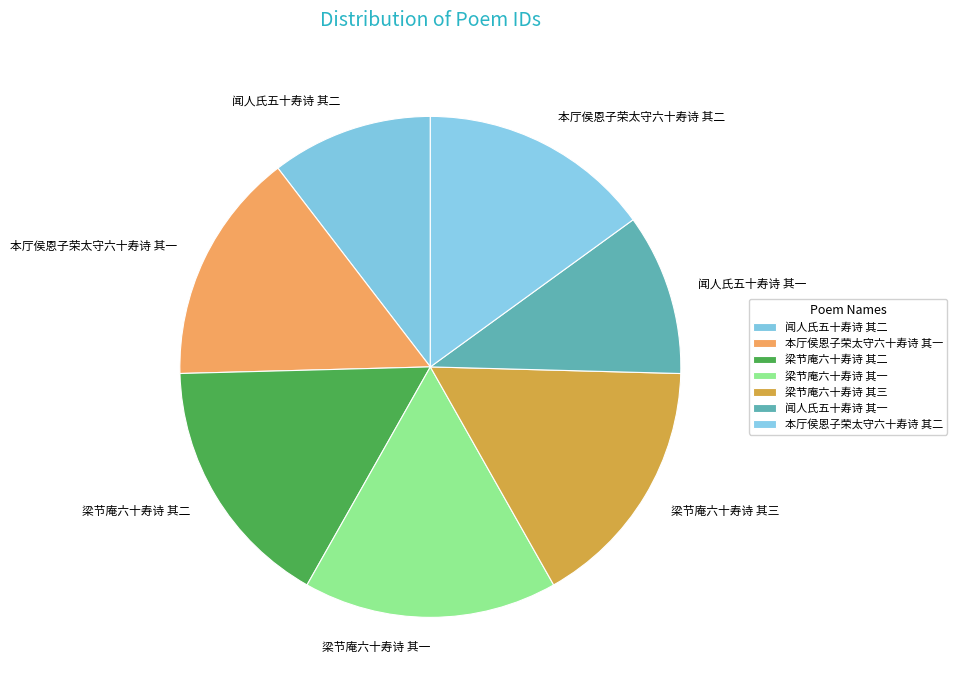

True or false: 梁节庵六十寿诗 其三 accounts for 16% of the total.

True